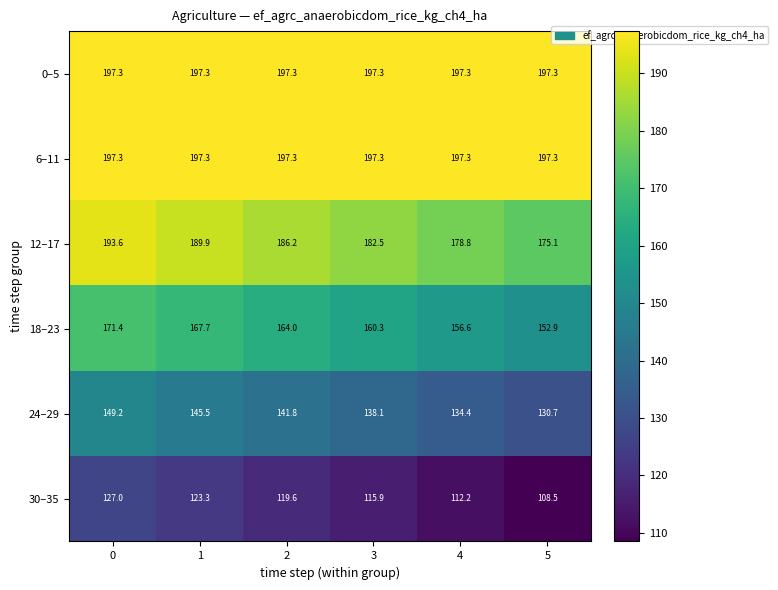

How many series are shown in this chart?

6